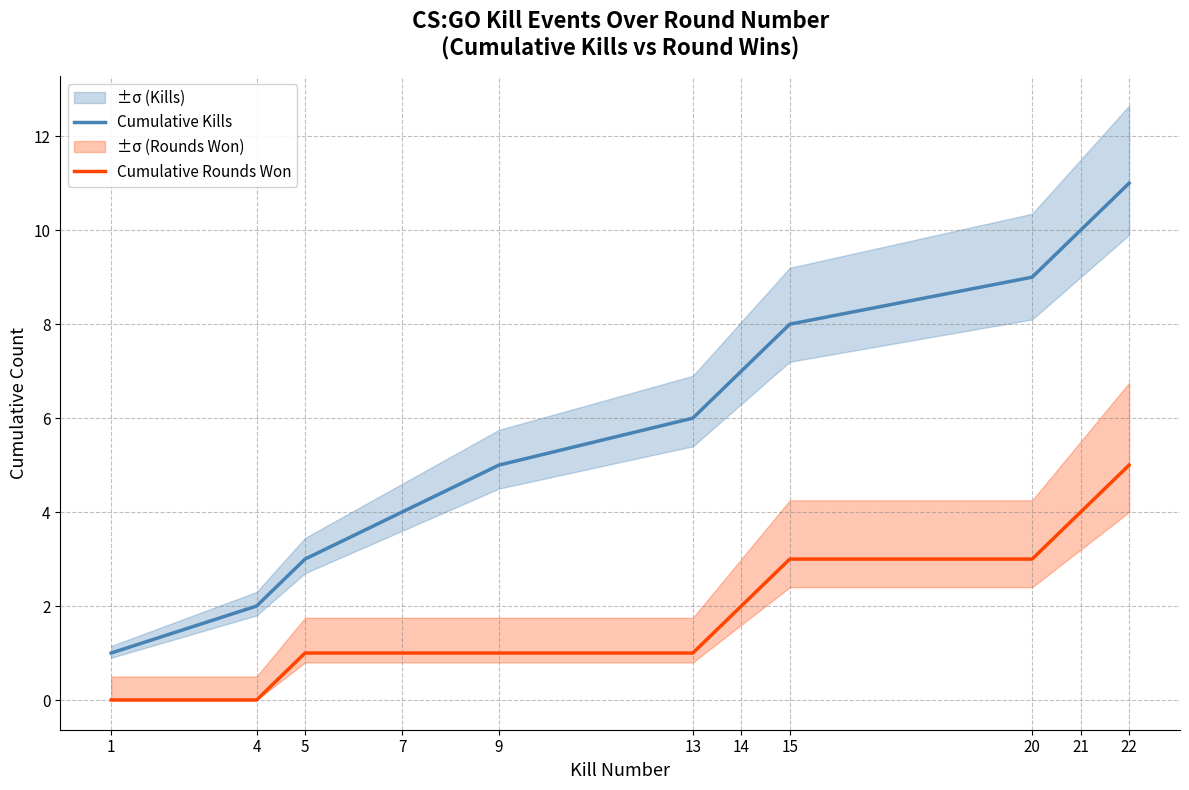

How many categories are shown in the chart?

11